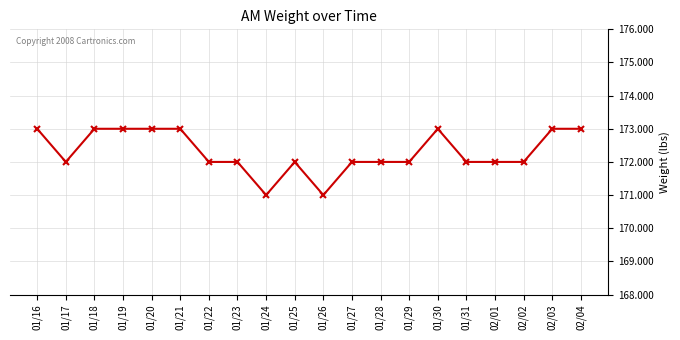

Where is the first local minimum?

01/17